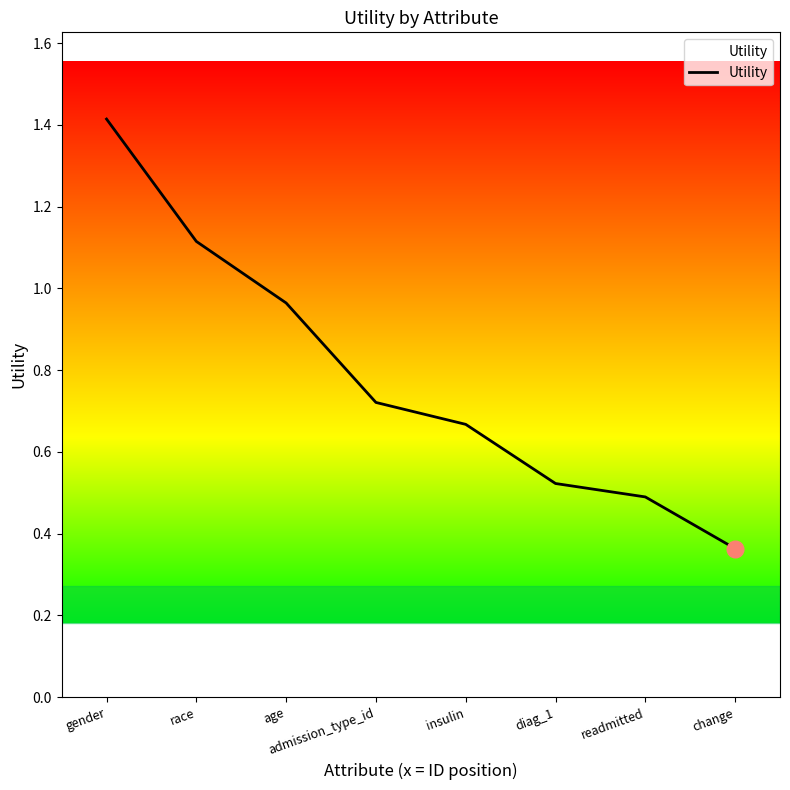

What is the change in value from admission_type_id to diag_1?

-0.2